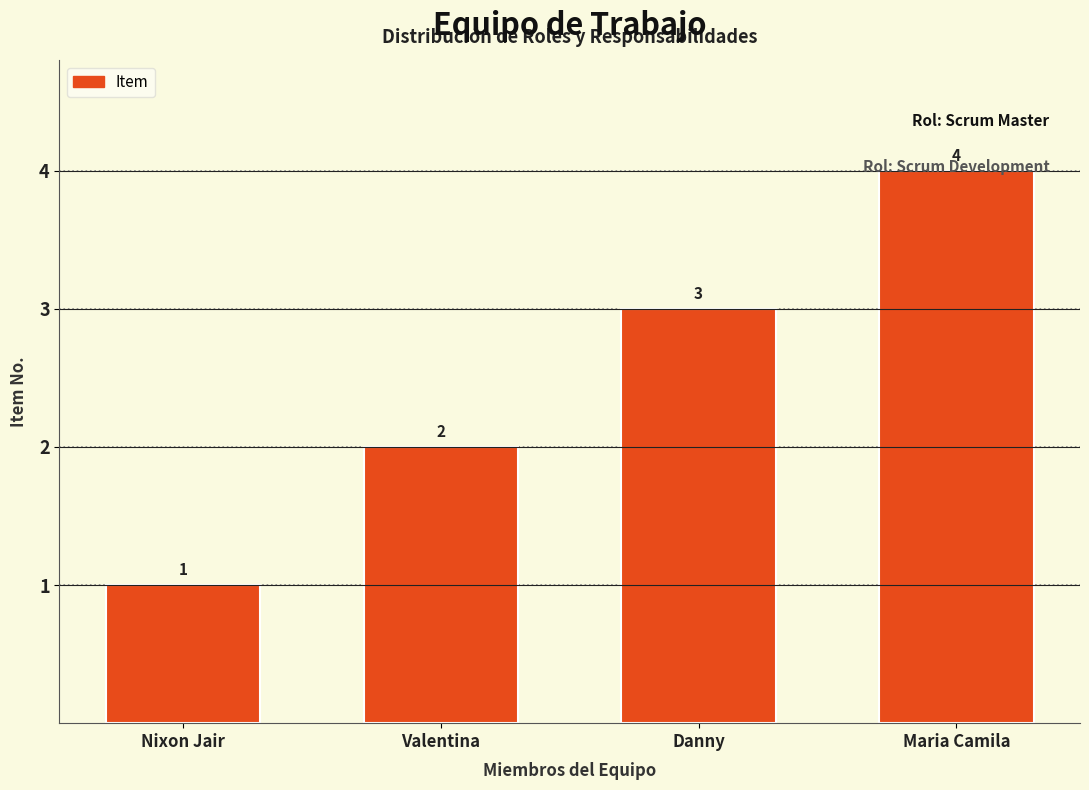

Which label corresponds to the smallest value in the chart?

Nixon Jair